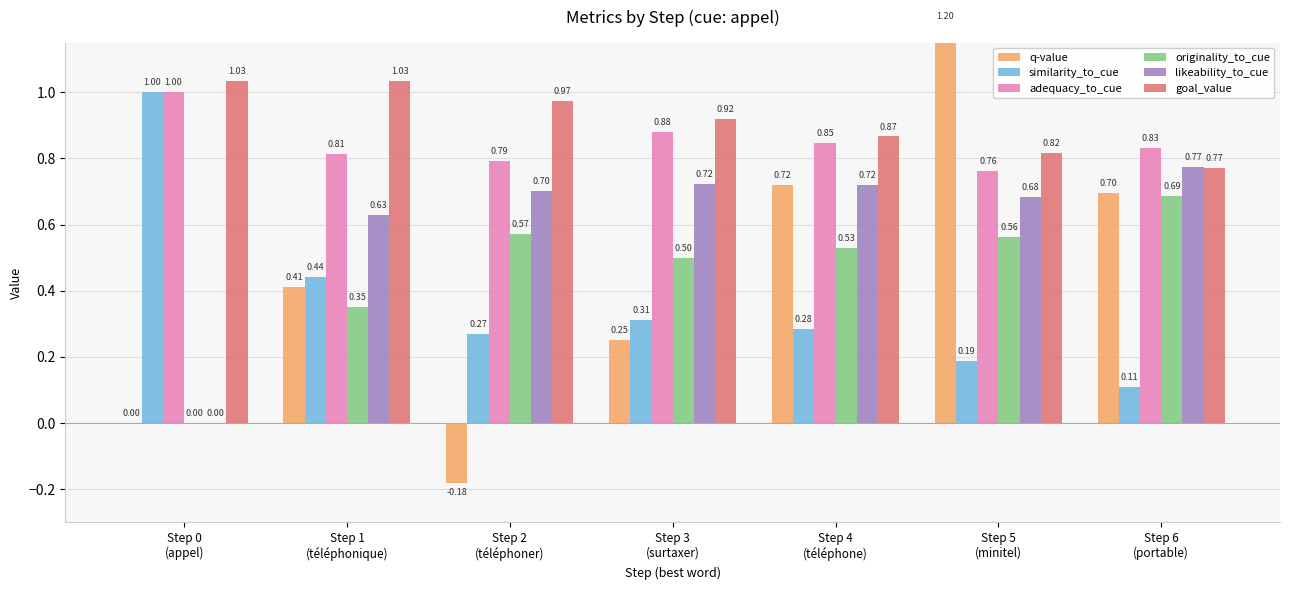

The value of adequacy_to_cue at Step 3
(surtaxer) is 0.9. True or false?

True